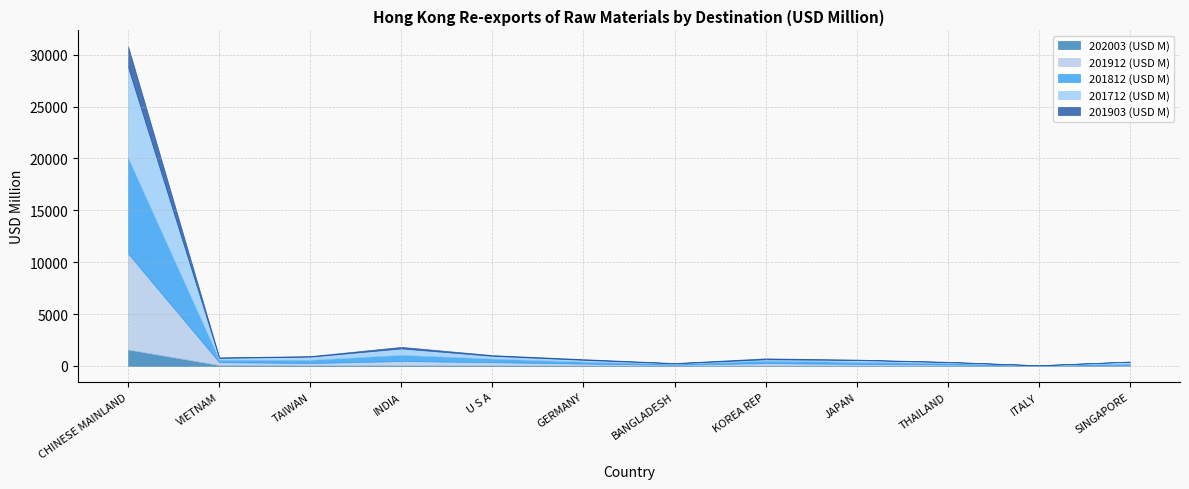

How many times do 201712 (USD M) and 201912 (USD M) cross each other?

5